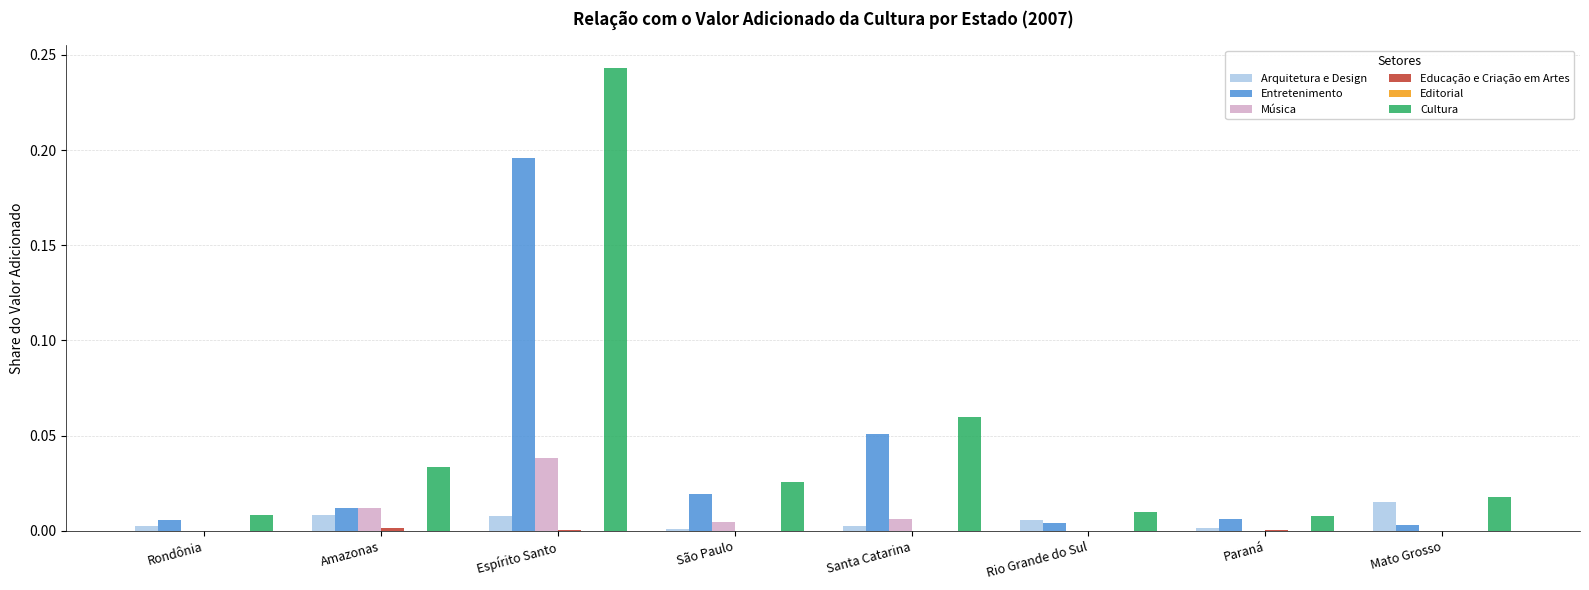

Is it true that Música equals 0.1 at Espírito Santo?

False